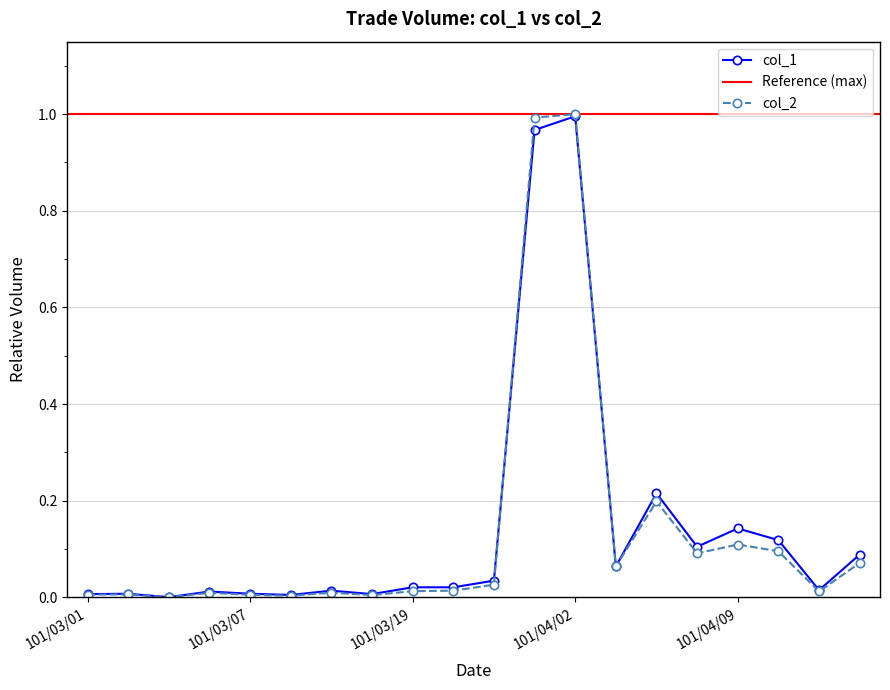

How many lines are shown in the chart?

2